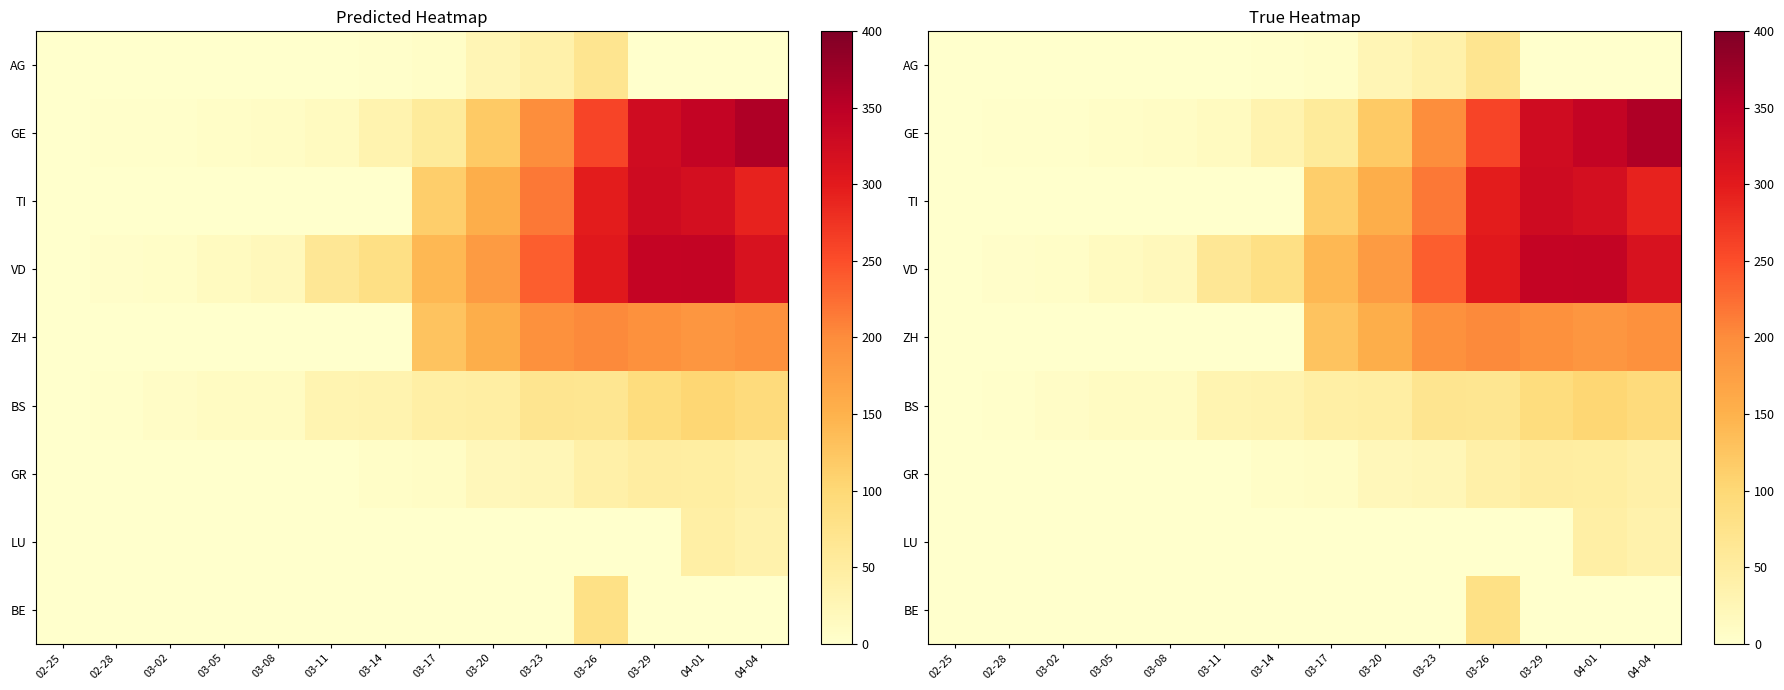

At which category is the sum across all series the highest?

04-01